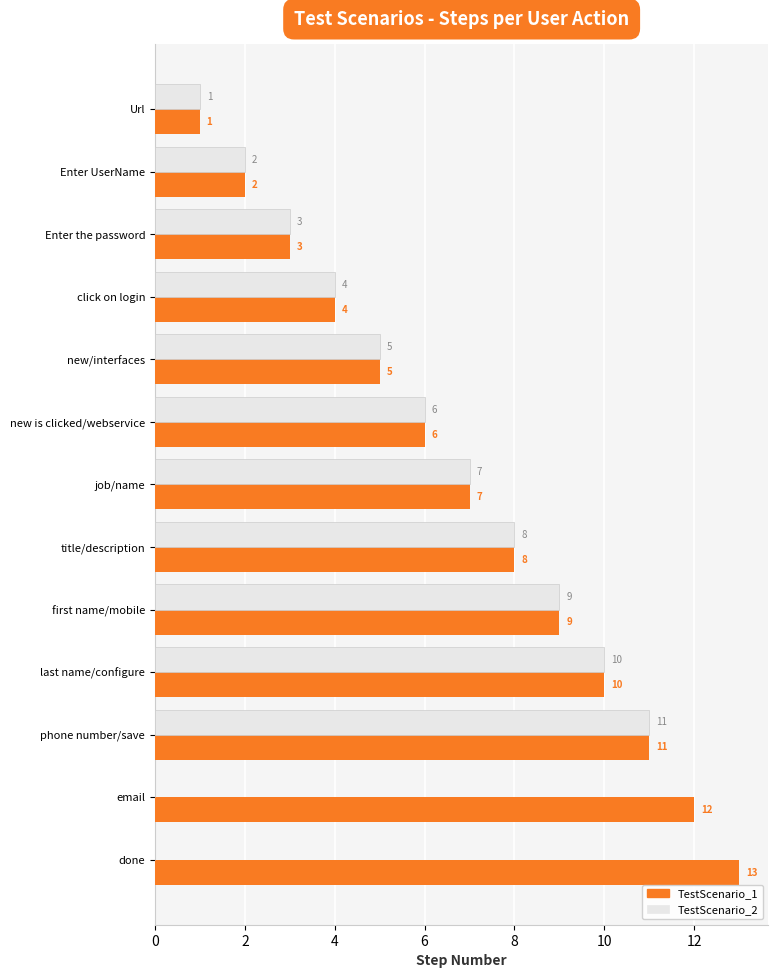

What is the sum of all TestScenario_2 values?

66